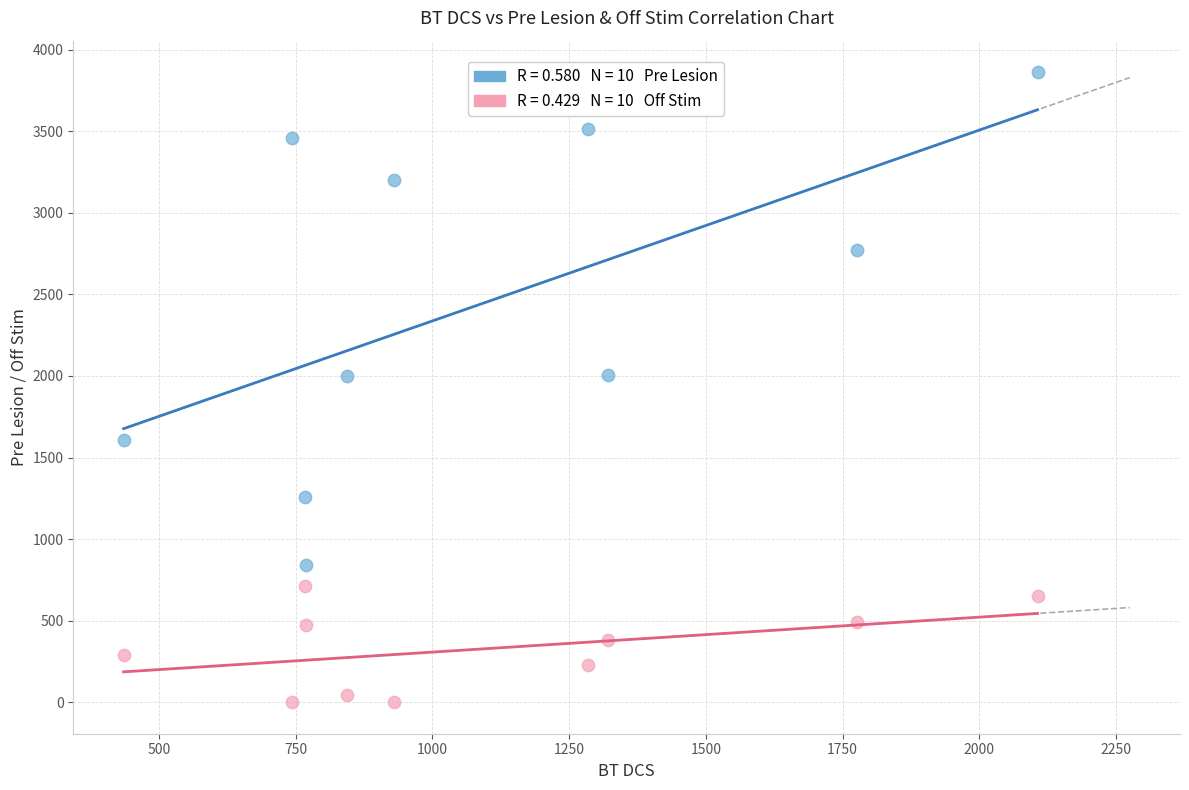

Across all data points, what is the range of X values (max minus min)?

1670.7